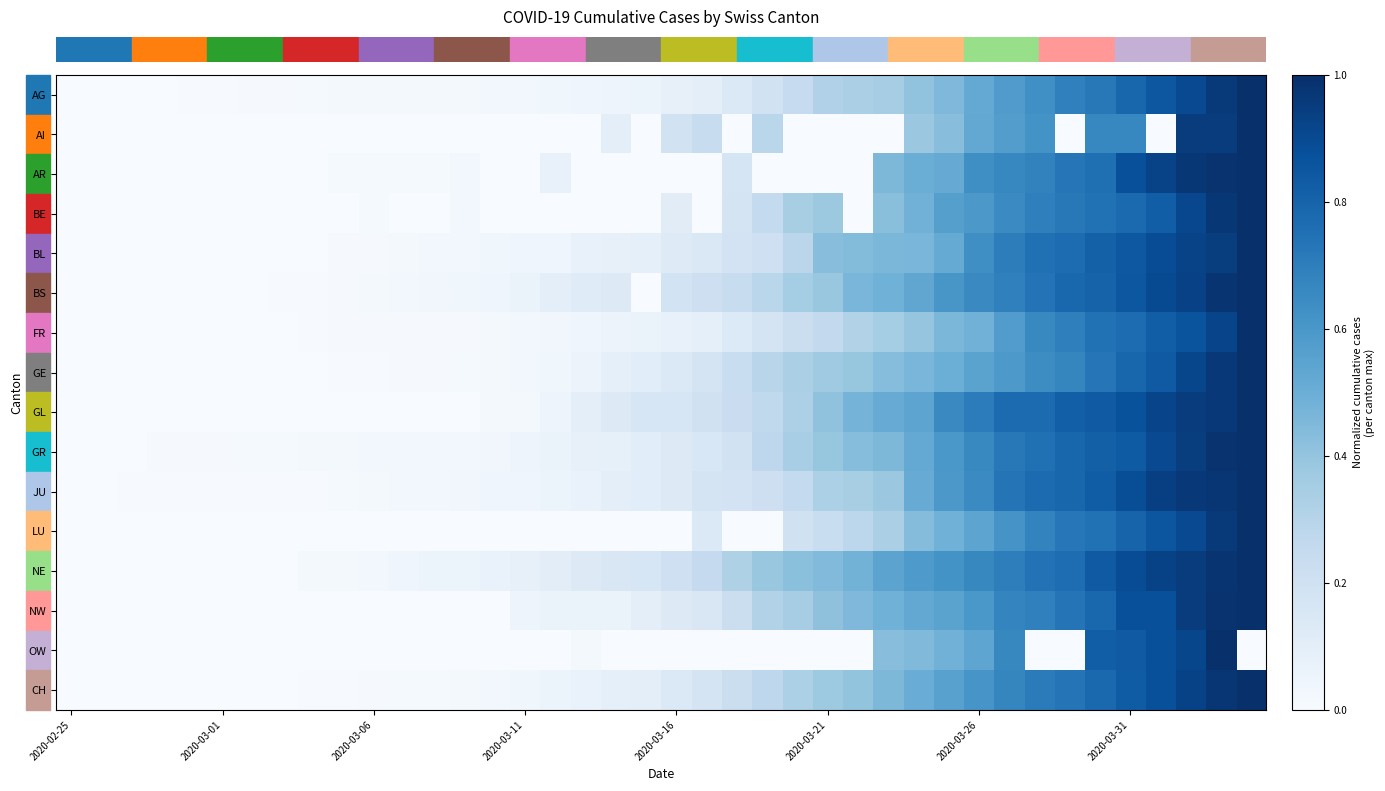

Reading right to left, transcribe all the data shown in this chart.

row_0: 1.0	1.0	0.9	0.8	0.8	0.7	0.7	0.6	0.6	0.5	0.5	0.4	0.3	0.3	0.3	0.2	0.2	0.1	0.1	0.1	0.1	0.0	0.0	0.0	0.0	0.0	0.0	0.0	0.0	0.0	0.0	0.0	0.0	0.0	0.0	0.0	0.0	0.0	0.0	0.0
row_1: 1.0	1.0	1.0	0.0	0.7	0.7	0.0	0.6	0.6	0.5	0.4	0.4	0.0	0.0	0.0	0.0	0.3	0.0	0.2	0.2	0.0	0.1	0.0	0.0	0.0	0.0	0.0	0.0	0.0	0.0	0.0	0.0	0.0	0.0	0.0	0.0	0.0	0.0	0.0	0.0
row_2: 1.0	1.0	1.0	0.9	0.9	0.8	0.7	0.7	0.7	0.6	0.5	0.5	0.5	0.0	0.0	0.0	0.0	0.2	0.0	0.0	0.0	0.0	0.0	0.1	0.0	0.0	0.0	0.0	0.0	0.0	0.0	0.0	0.0	0.0	0.0	0.0	0.0	0.0	0.0	0.0
row_3: 1.0	1.0	0.9	0.8	0.8	0.7	0.7	0.7	0.6	0.6	0.6	0.5	0.4	0.0	0.4	0.3	0.3	0.2	0.0	0.1	0.0	0.0	0.0	0.0	0.0	0.0	0.0	0.0	0.0	0.0	0.0	0.0	0.0	0.0	0.0	0.0	0.0	0.0	0.0	0.0
row_4: 1.0	0.9	0.9	0.9	0.8	0.8	0.8	0.8	0.7	0.6	0.5	0.5	0.5	0.4	0.4	0.3	0.2	0.2	0.1	0.1	0.1	0.1	0.1	0.0	0.0	0.0	0.0	0.0	0.0	0.0	0.0	0.0	0.0	0.0	0.0	0.0	0.0	0.0	0.0	0.0
row_5: 1.0	1.0	0.9	0.9	0.9	0.8	0.8	0.7	0.7	0.7	0.6	0.5	0.5	0.5	0.4	0.4	0.3	0.2	0.2	0.2	0.0	0.1	0.1	0.1	0.1	0.0	0.0	0.0	0.0	0.0	0.0	0.0	0.0	0.0	0.0	0.0	0.0	0.0	0.0	0.0
row_6: 1.0	0.9	0.9	0.8	0.8	0.7	0.7	0.7	0.6	0.5	0.5	0.4	0.4	0.3	0.3	0.2	0.2	0.1	0.1	0.1	0.1	0.1	0.0	0.0	0.0	0.0	0.0	0.0	0.0	0.0	0.0	0.0	0.0	0.0	0.0	0.0	0.0	0.0	0.0	0.0
row_7: 1.0	1.0	0.9	0.8	0.8	0.7	0.7	0.6	0.6	0.5	0.5	0.5	0.4	0.4	0.4	0.3	0.3	0.2	0.2	0.1	0.1	0.1	0.1	0.0	0.0	0.0	0.0	0.0	0.0	0.0	0.0	0.0	0.0	0.0	0.0	0.0	0.0	0.0	0.0	0.0
row_8: 1.0	1.0	1.0	0.9	0.9	0.8	0.8	0.8	0.8	0.7	0.7	0.5	0.5	0.5	0.4	0.3	0.3	0.2	0.2	0.2	0.2	0.1	0.1	0.0	0.0	0.0	0.0	0.0	0.0	0.0	0.0	0.0	0.0	0.0	0.0	0.0	0.0	0.0	0.0	0.0
row_9: 1.0	1.0	0.9	0.9	0.8	0.8	0.8	0.8	0.7	0.7	0.6	0.5	0.5	0.4	0.4	0.3	0.3	0.2	0.2	0.1	0.1	0.1	0.1	0.1	0.0	0.0	0.0	0.0	0.0	0.0	0.0	0.0	0.0	0.0	0.0	0.0	0.0	0.0	0.0	0.0
row_10: 1.0	1.0	1.0	0.9	0.9	0.8	0.8	0.8	0.7	0.7	0.6	0.5	0.4	0.3	0.3	0.3	0.2	0.2	0.2	0.1	0.1	0.1	0.1	0.1	0.0	0.0	0.0	0.0	0.0	0.0	0.0	0.0	0.0	0.0	0.0	0.0	0.0	0.0	0.0	0.0
row_11: 1.0	1.0	0.9	0.9	0.8	0.7	0.7	0.7	0.6	0.5	0.5	0.4	0.3	0.3	0.2	0.2	0.0	0.0	0.1	0.0	0.0	0.0	0.0	0.0	0.0	0.0	0.0	0.0	0.0	0.0	0.0	0.0	0.0	0.0	0.0	0.0	0.0	0.0	0.0	0.0
row_12: 1.0	1.0	1.0	0.9	0.9	0.8	0.8	0.7	0.7	0.7	0.6	0.6	0.5	0.5	0.4	0.4	0.4	0.3	0.3	0.2	0.2	0.2	0.1	0.1	0.1	0.1	0.1	0.1	0.0	0.0	0.0	0.0	0.0	0.0	0.0	0.0	0.0	0.0	0.0	0.0
row_13: 1.0	1.0	0.9	0.9	0.9	0.8	0.7	0.7	0.7	0.6	0.6	0.5	0.5	0.5	0.4	0.3	0.3	0.2	0.1	0.1	0.1	0.1	0.1	0.1	0.1	0.0	0.0	0.0	0.0	0.0	0.0	0.0	0.0	0.0	0.0	0.0	0.0	0.0	0.0	0.0
row_14: 0.0	1.0	0.9	0.9	0.8	0.8	0.0	0.0	0.7	0.5	0.5	0.4	0.4	0.0	0.0	0.0	0.0	0.0	0.0	0.0	0.0	0.0	0.0	0.0	0.0	0.0	0.0	0.0	0.0	0.0	0.0	0.0	0.0	0.0	0.0	0.0	0.0	0.0	0.0	0.0
row_15: 1.0	1.0	0.9	0.9	0.8	0.8	0.7	0.7	0.7	0.6	0.6	0.5	0.5	0.4	0.4	0.3	0.3	0.2	0.2	0.1	0.1	0.1	0.1	0.1	0.0	0.0	0.0	0.0	0.0	0.0	0.0	0.0	0.0	0.0	0.0	0.0	0.0	0.0	0.0	0.0